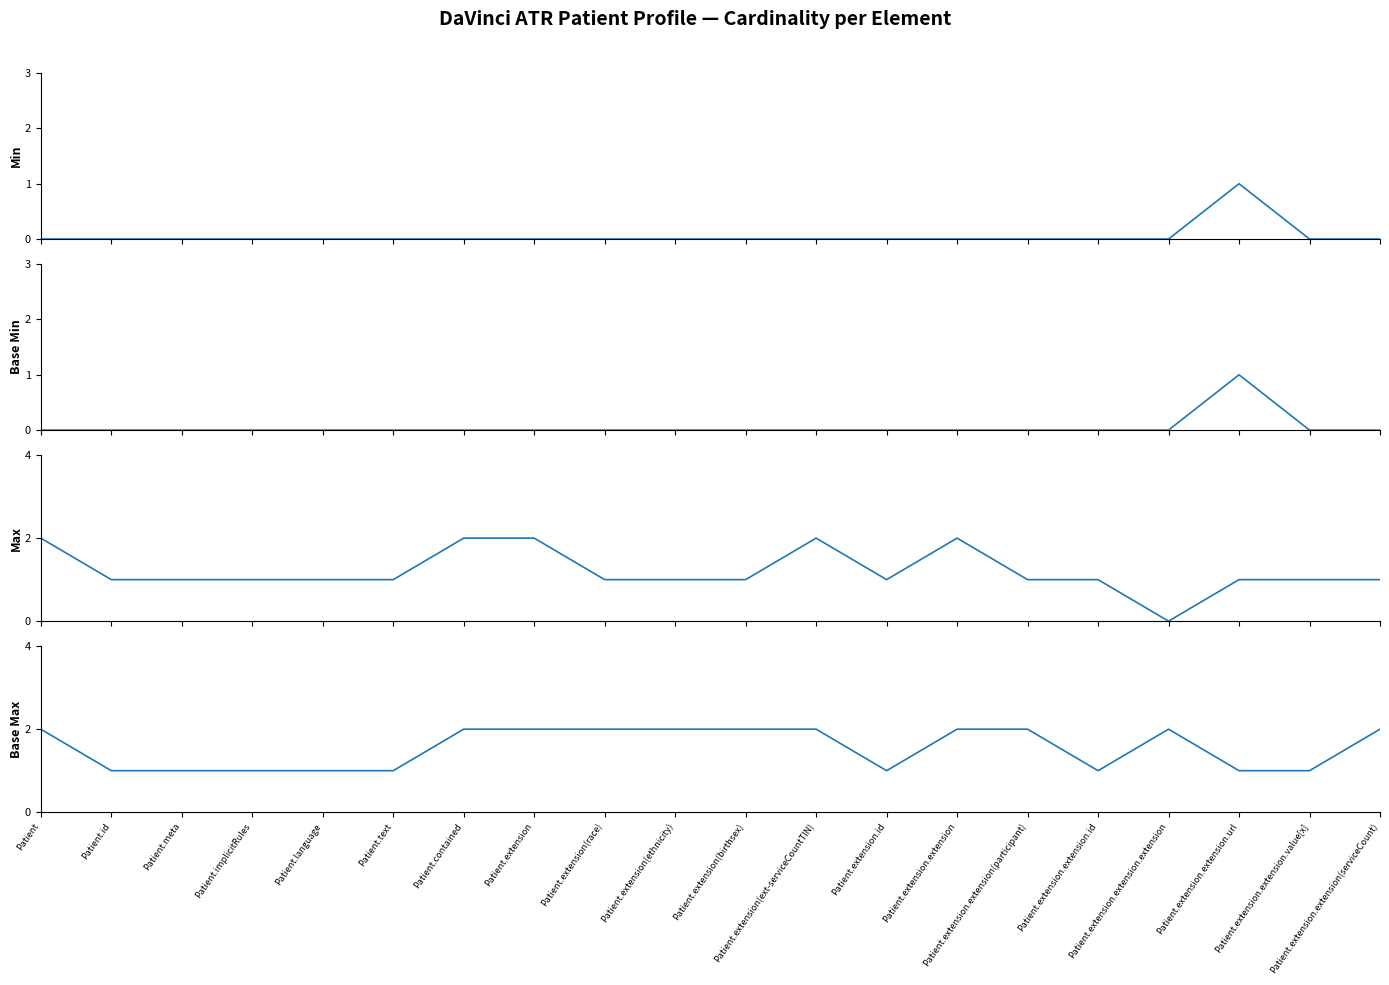

What is the sum of the Base Min values at Patient.extension.extension.url and Patient.extension(race)?

1